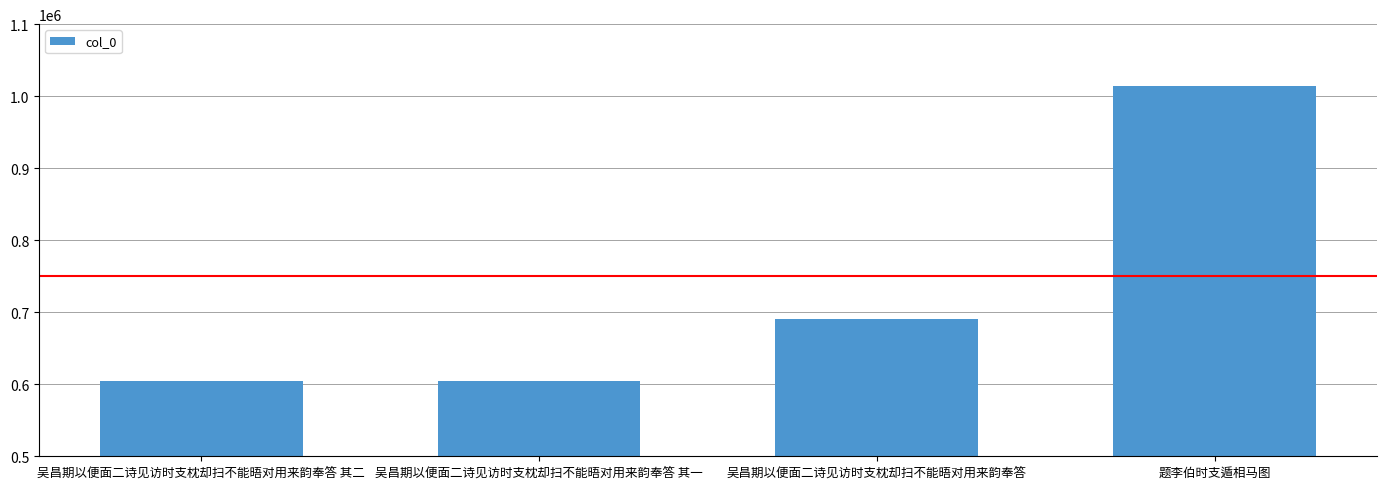

What is the greatest value displayed?

1013598